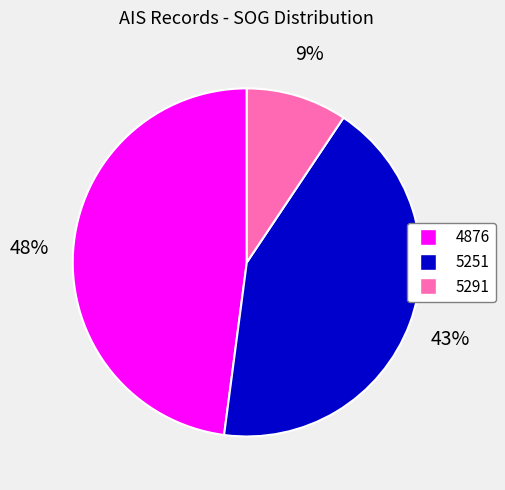

Is it true that 5251 is 43% of the pie?

True